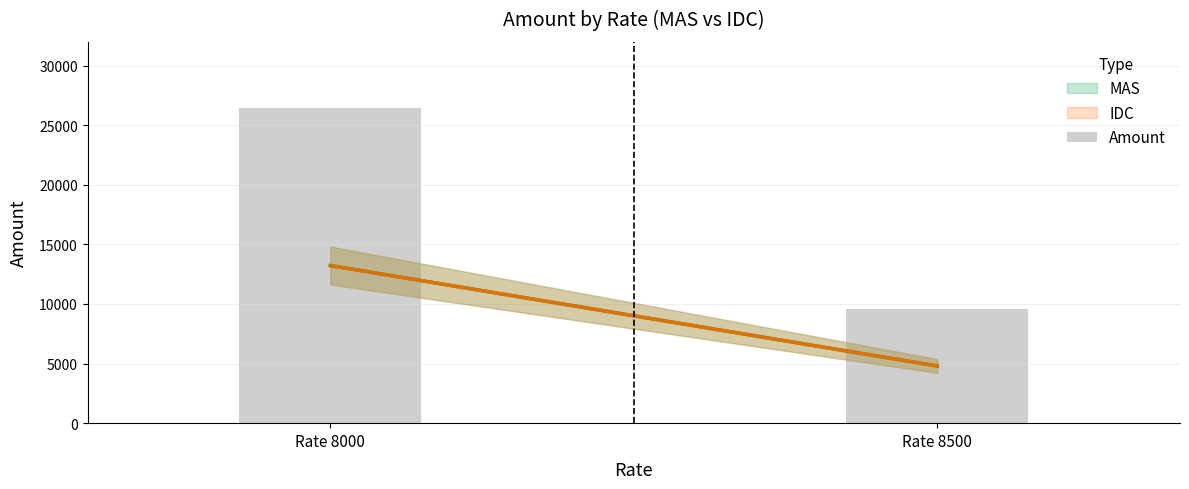

Reading right to left, what are all the values shown in this chart?

9596.8	26451.0